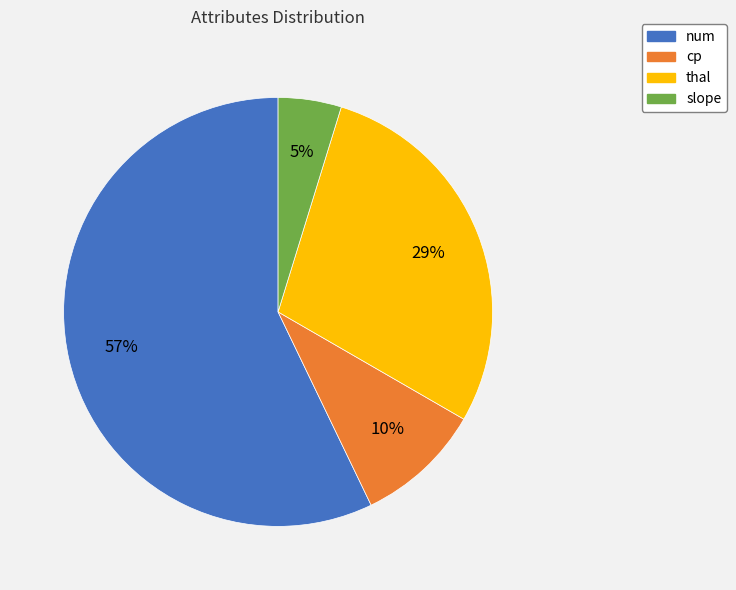

What is the largest slice in the pie chart?

num